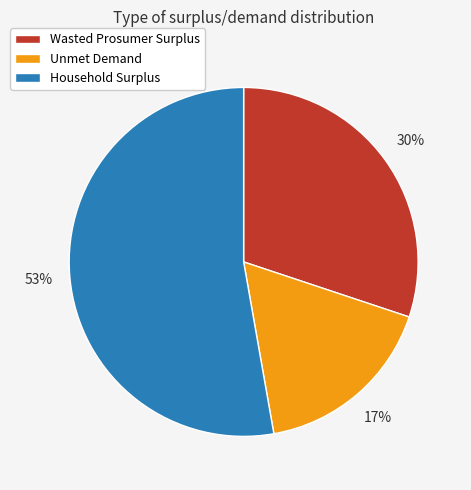

True or false: Wasted Prosumer Surplus accounts for 30% of the total.

True